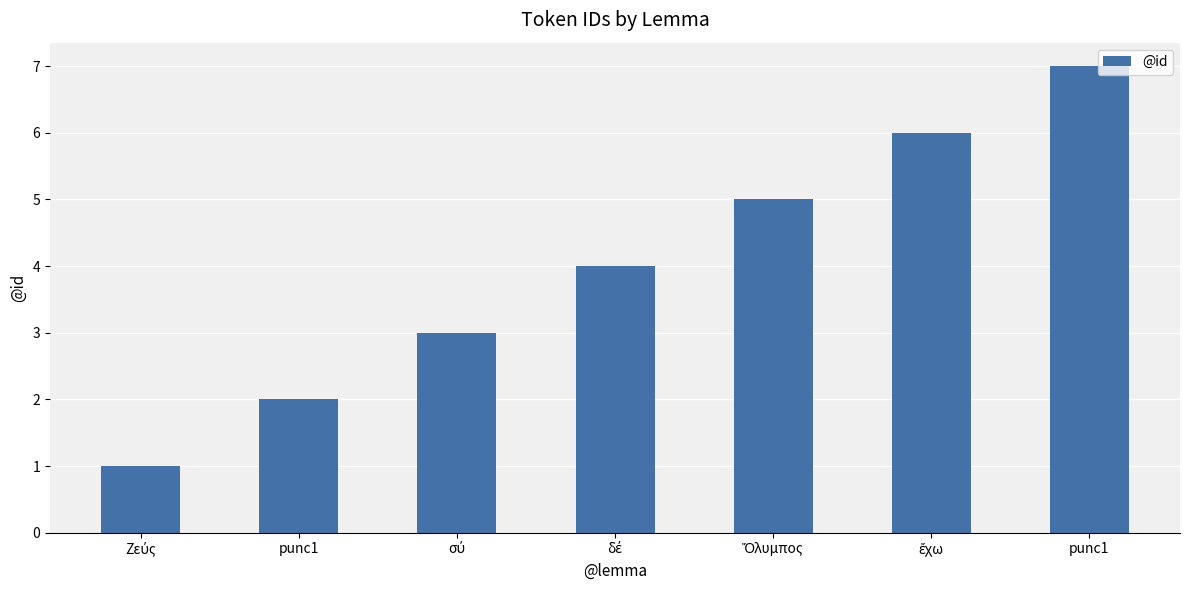

What is the sum of all values?

28